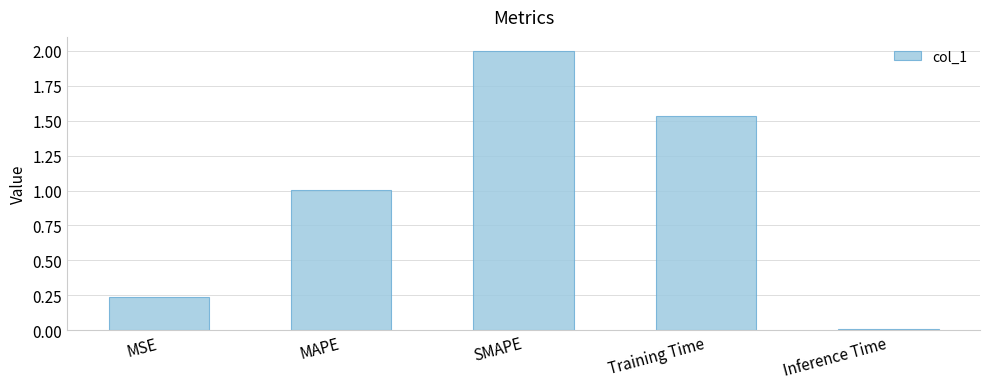

Where is the data nearest to the value 1?

MAPE